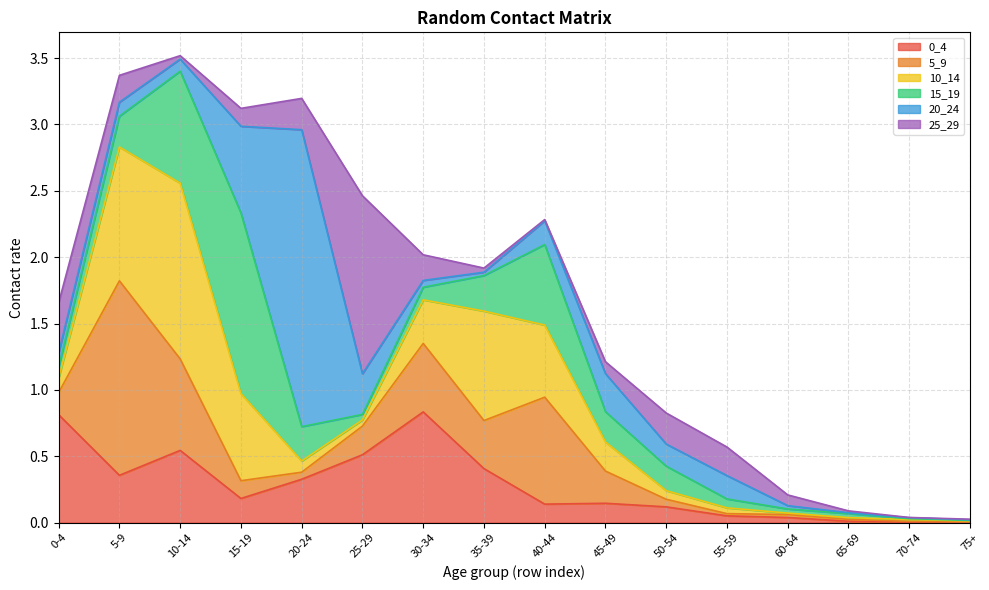

What is the difference between the maximum and minimum values in the 15_19 series?

1.4